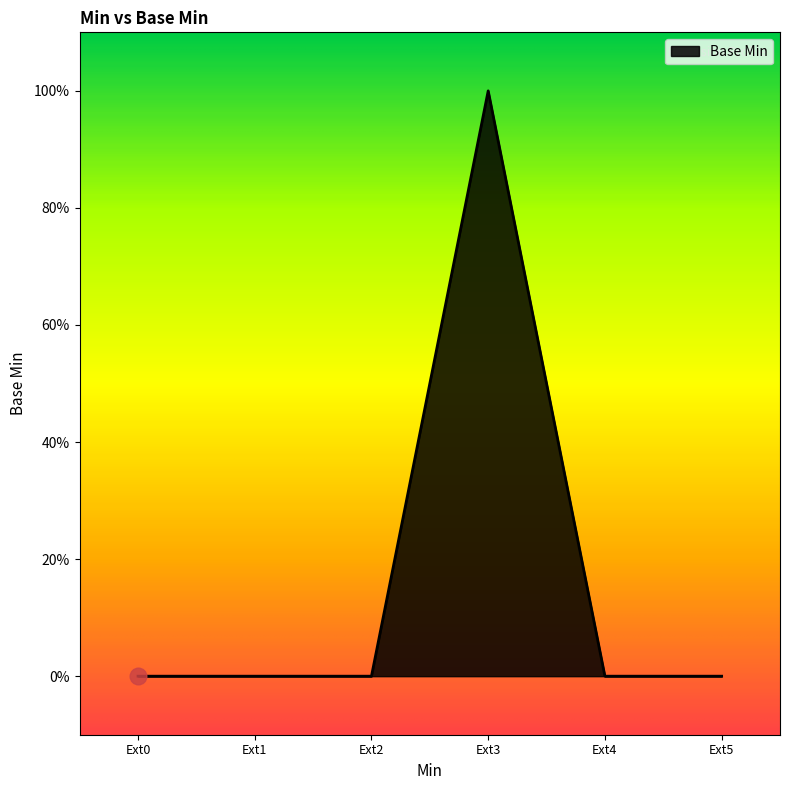

Does the chart have visible grid lines?

No